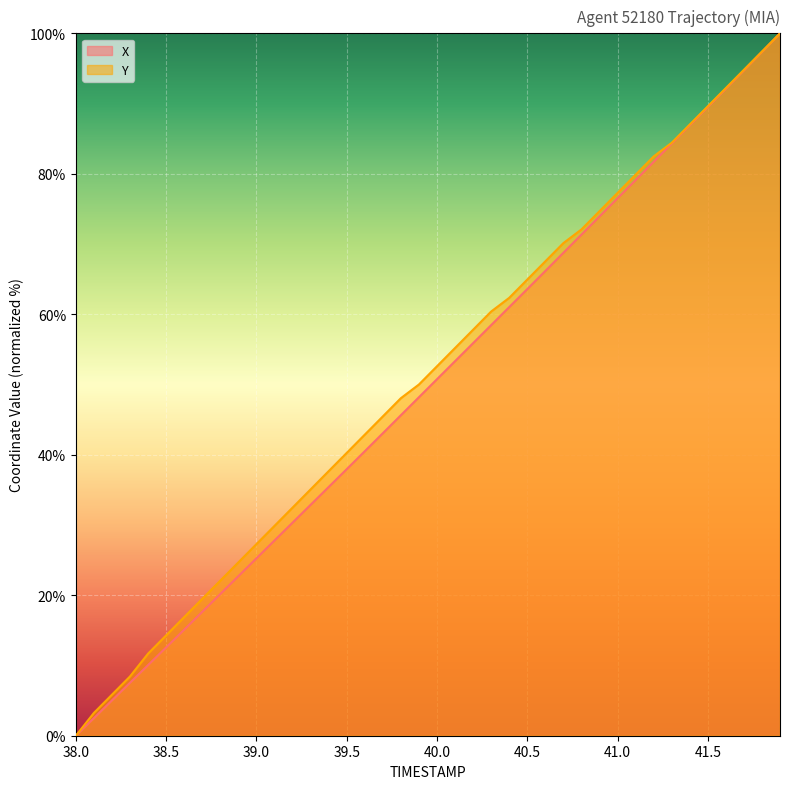

Reading right to left, transcribe all the data shown in this chart.

X: 100.0	97.4	94.7	92.1	89.5	86.9	84.3	81.7	79.1	76.5	73.9	71.3	68.7	66.2	63.6	61.0	58.5	55.9	53.3	50.8	48.2	45.6	43.1	40.5	37.9	35.4	32.9	30.3	27.8	25.3	22.7	20.2	17.6	15.1	12.6	10.1	7.5	5.0	2.5	0.0
Y: 100.0	97.4	94.8	92.2	89.6	87.0	84.4	82.5	79.9	77.3	74.7	72.1	70.1	67.5	64.9	62.3	60.4	57.8	55.2	52.6	50.0	48.1	45.5	42.9	40.3	37.7	35.1	32.5	29.9	27.3	24.7	22.1	19.5	16.9	14.3	11.7	8.4	5.8	3.2	0.0